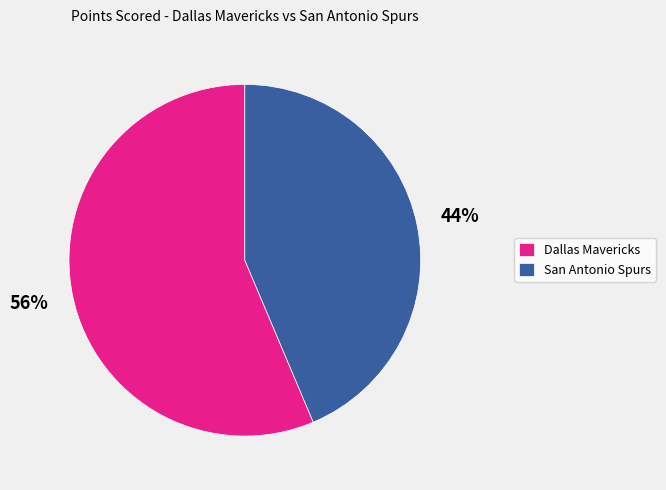

Rank the categories by value from lowest to highest.

San Antonio Spurs, Dallas Mavericks